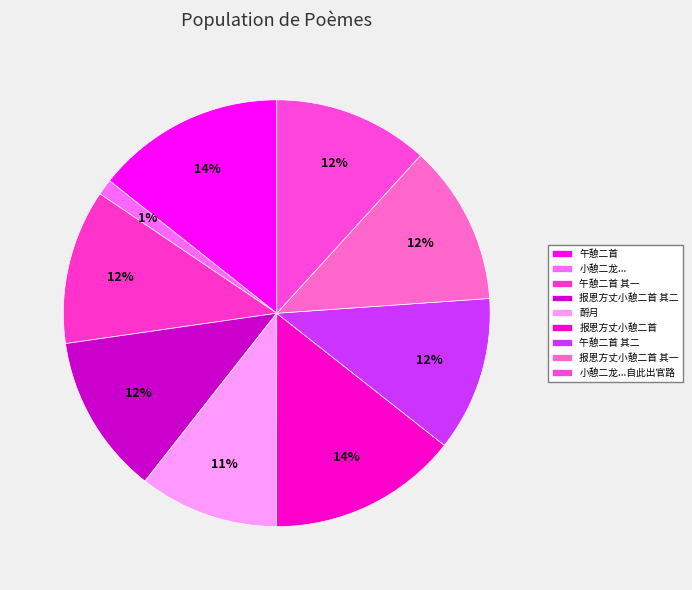

Count the number of slices in the pie.

9